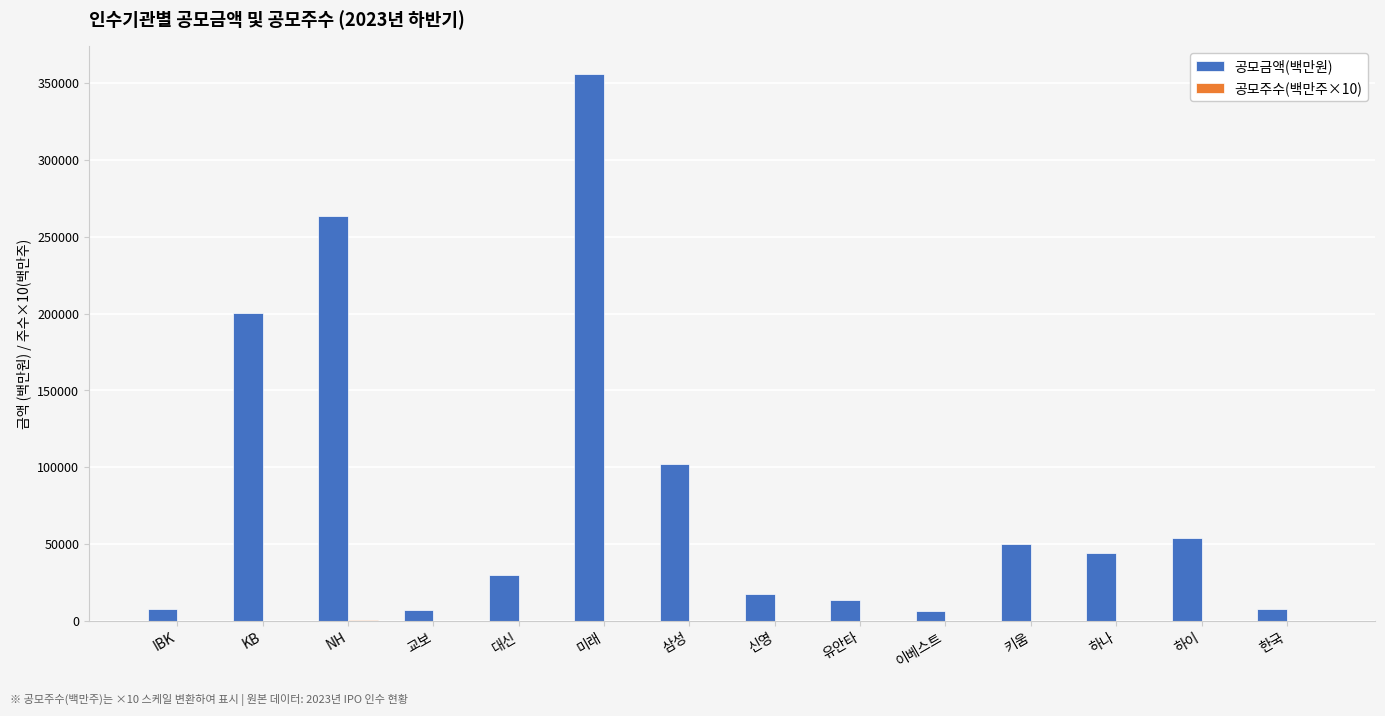

Which series has the largest total across all categories?

공모금액(백만원)